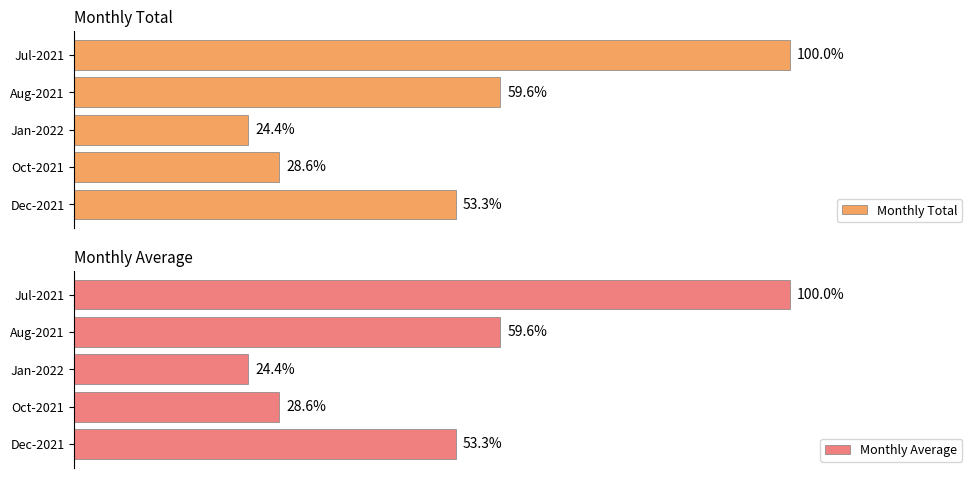

Which series has the largest total across all categories?

Monthly Total